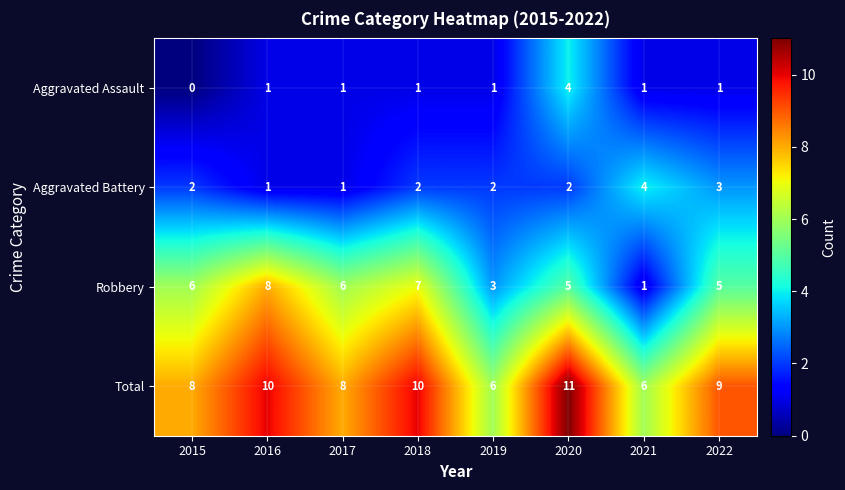

Rank the series at 2022 from lowest to highest value.

Aggravated Assault, Aggravated Battery, Robbery, Total